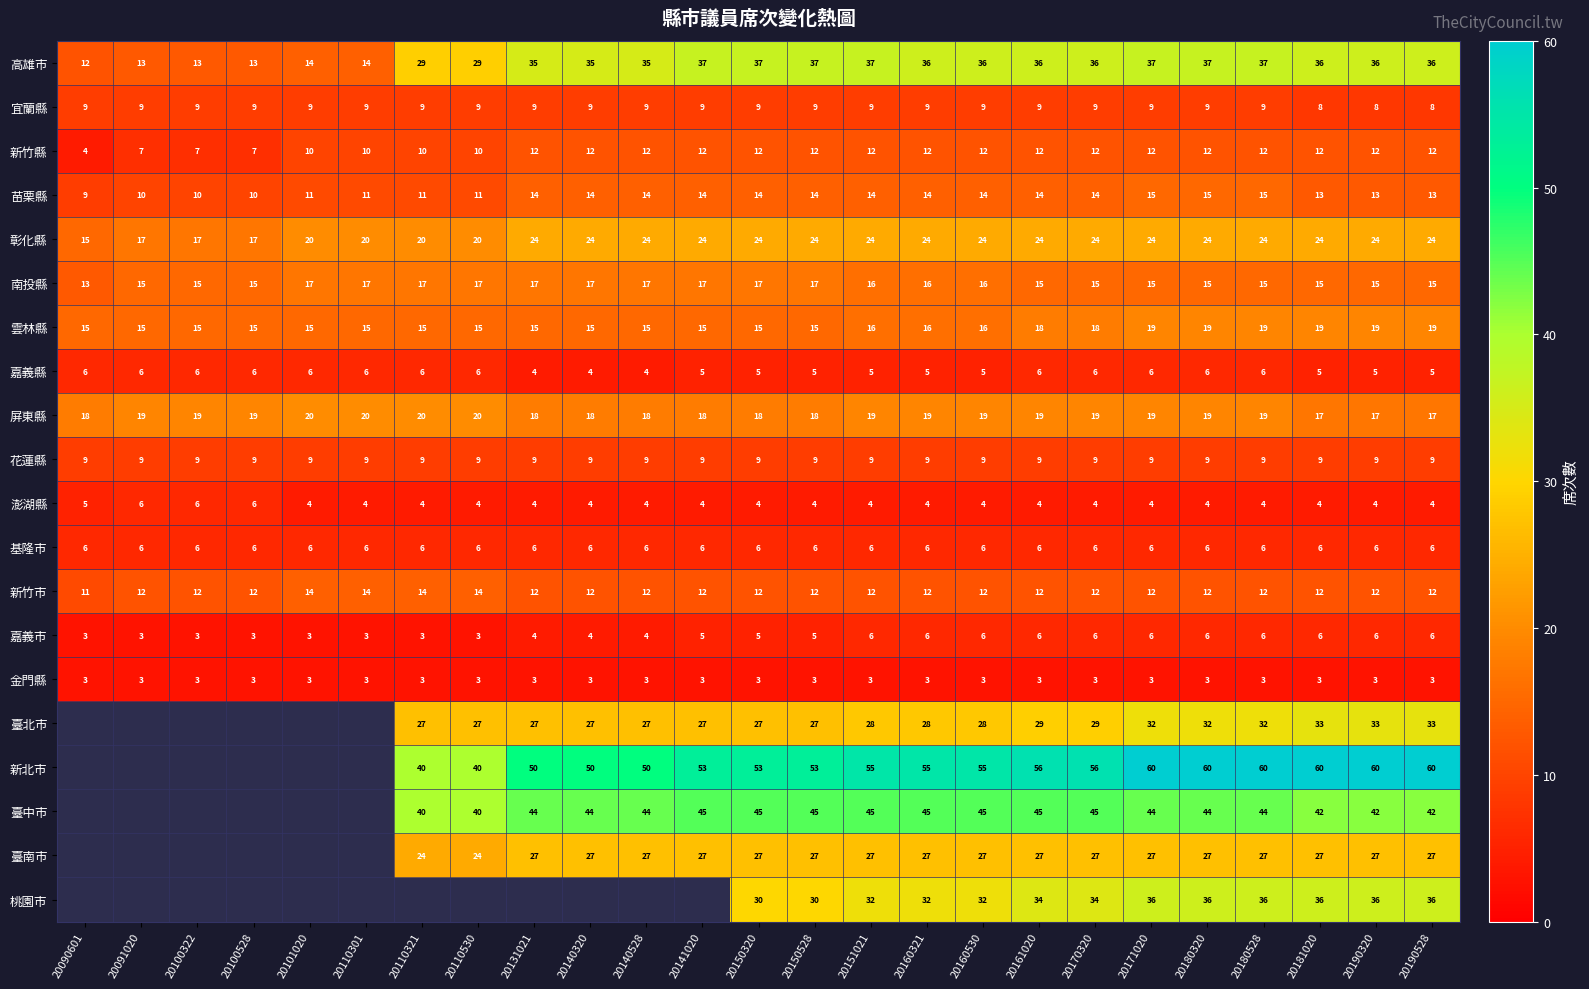

How many data points does each series have?

25